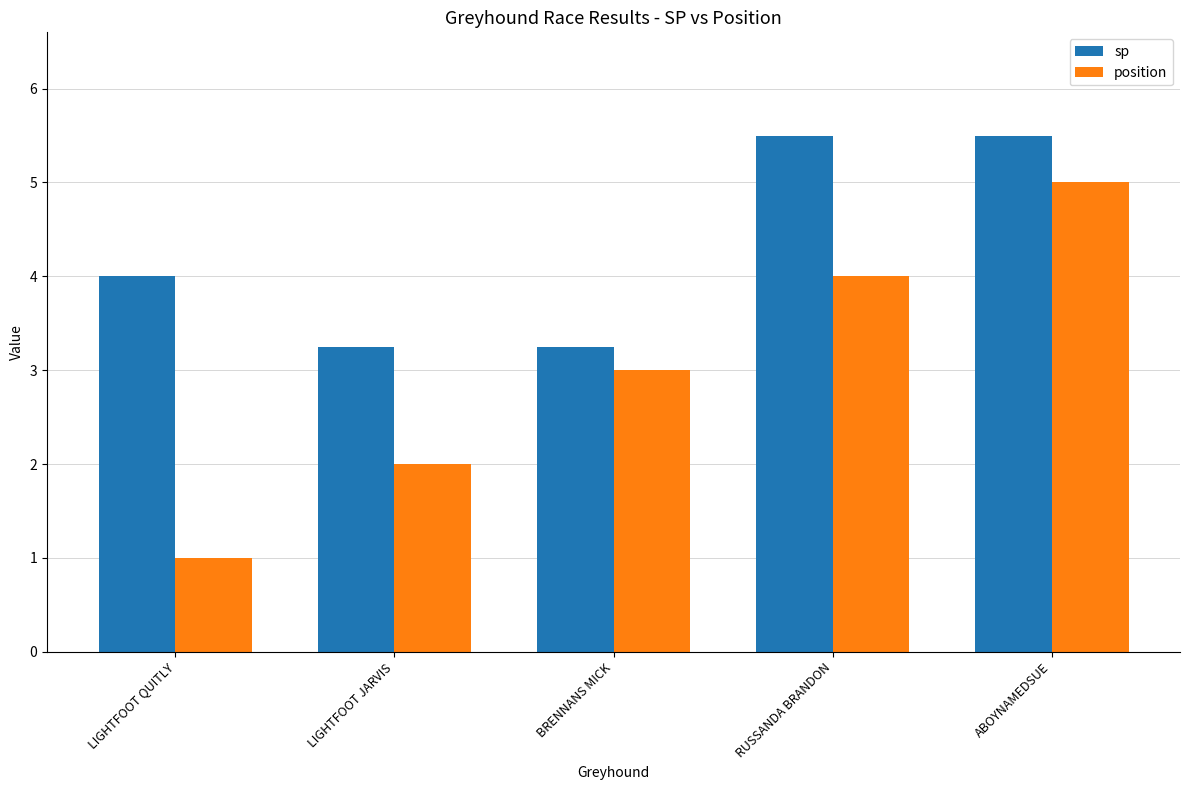

True or false: position has a value of 0.4 at LIGHTFOOT QUITLY.

False